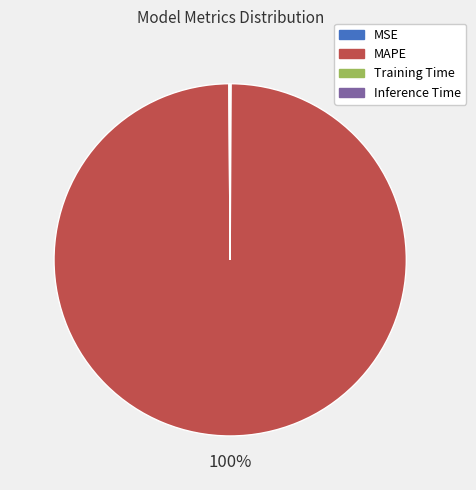

The MAPE slice represents 91% of the pie. True or false?

False